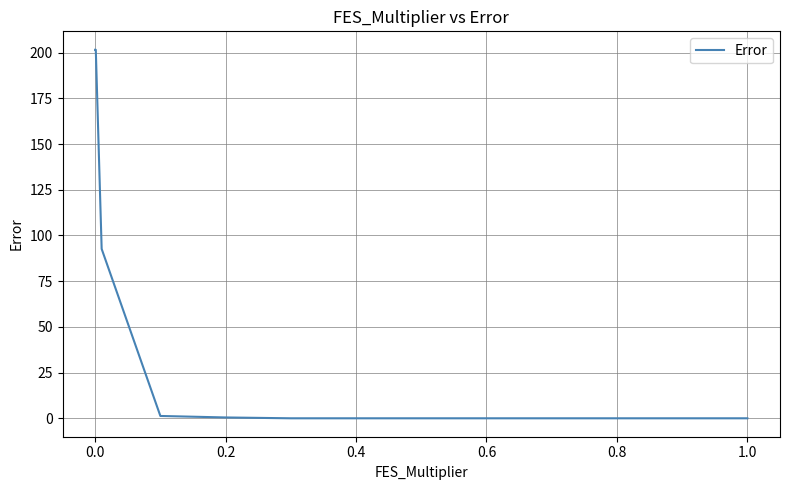

Does the chart have visible grid lines?

Yes